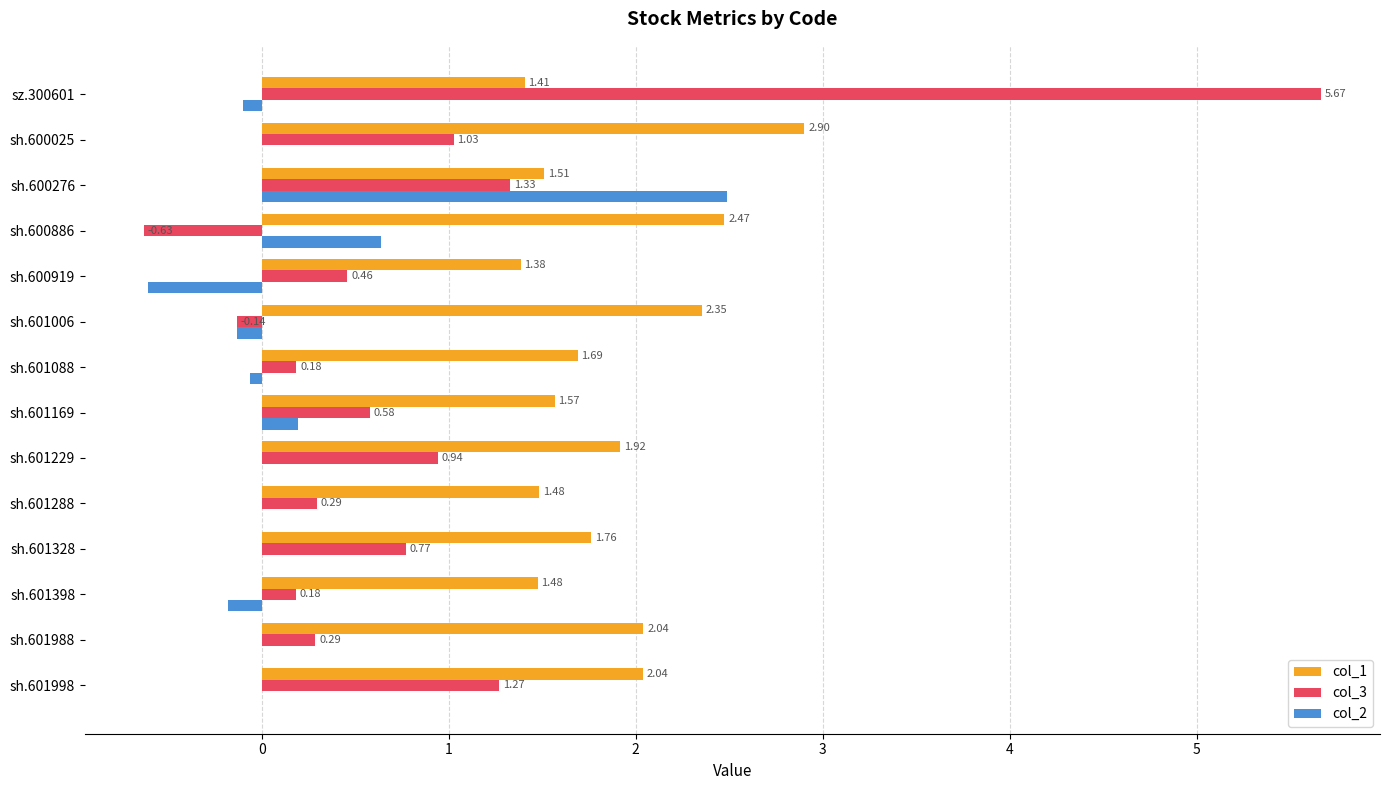

At which category is the sum across all series the highest?

sz.300601